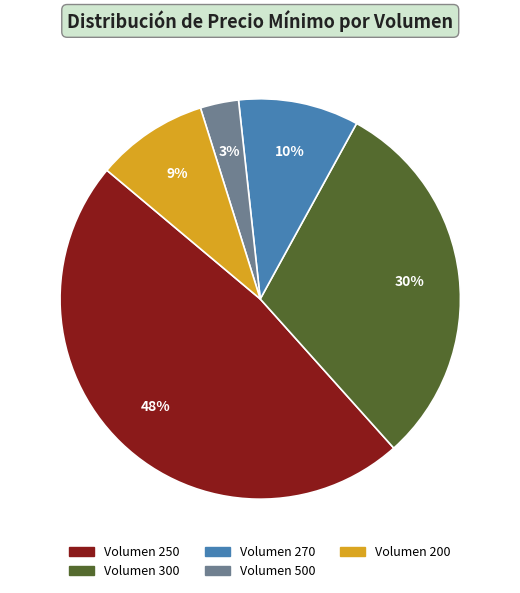

How many slices are in this pie chart?

5